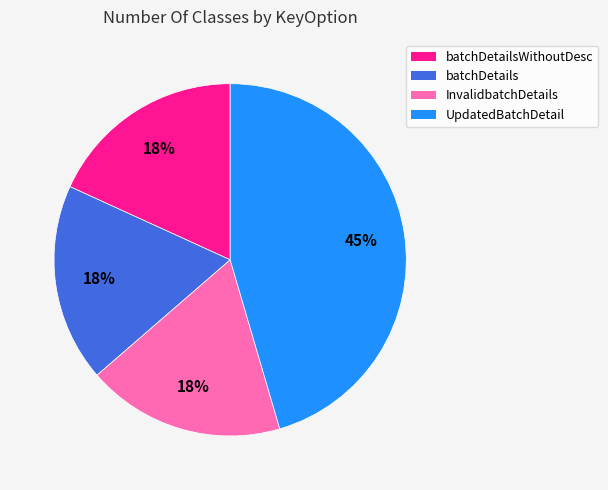

To the nearest percent, what is the average slice percentage?

25%